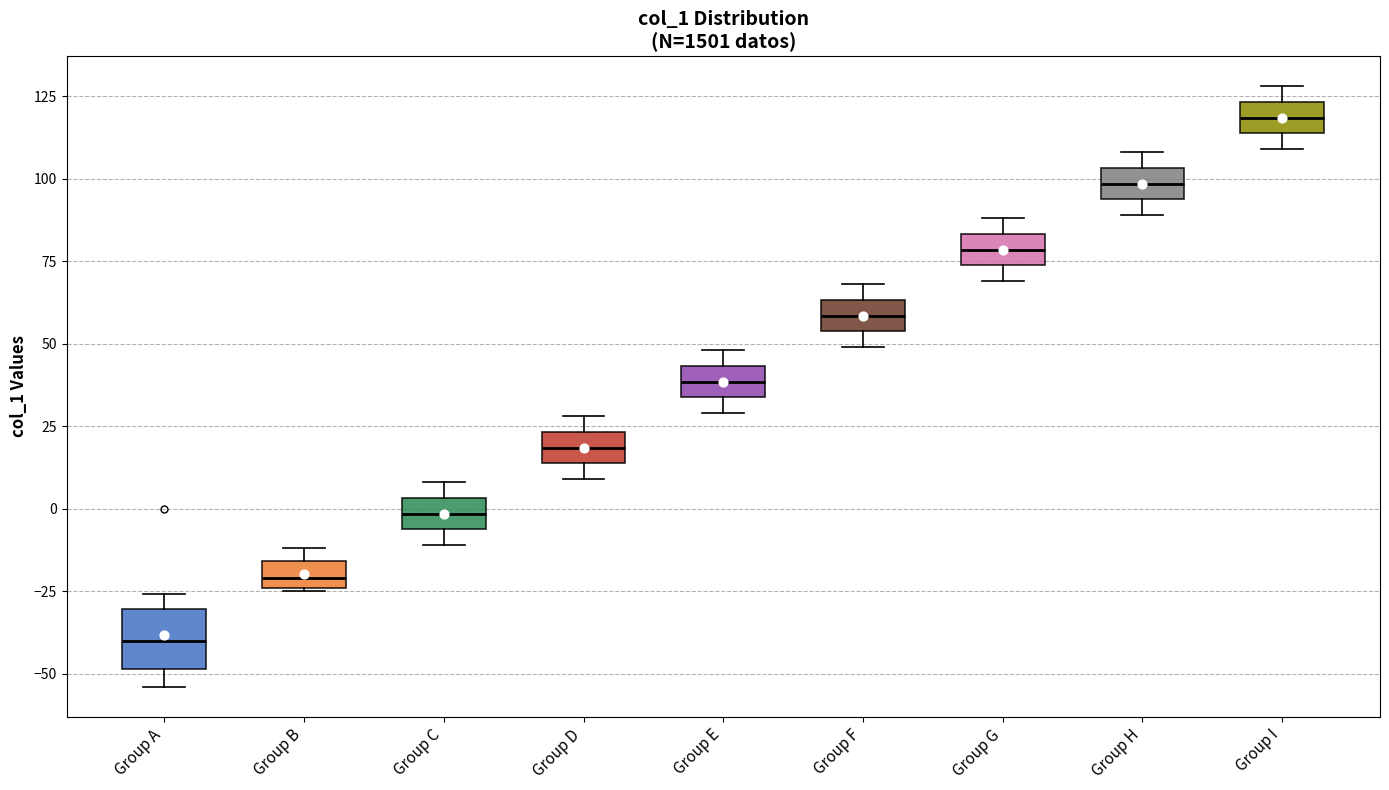

Which box has the lowest median line?

Group A